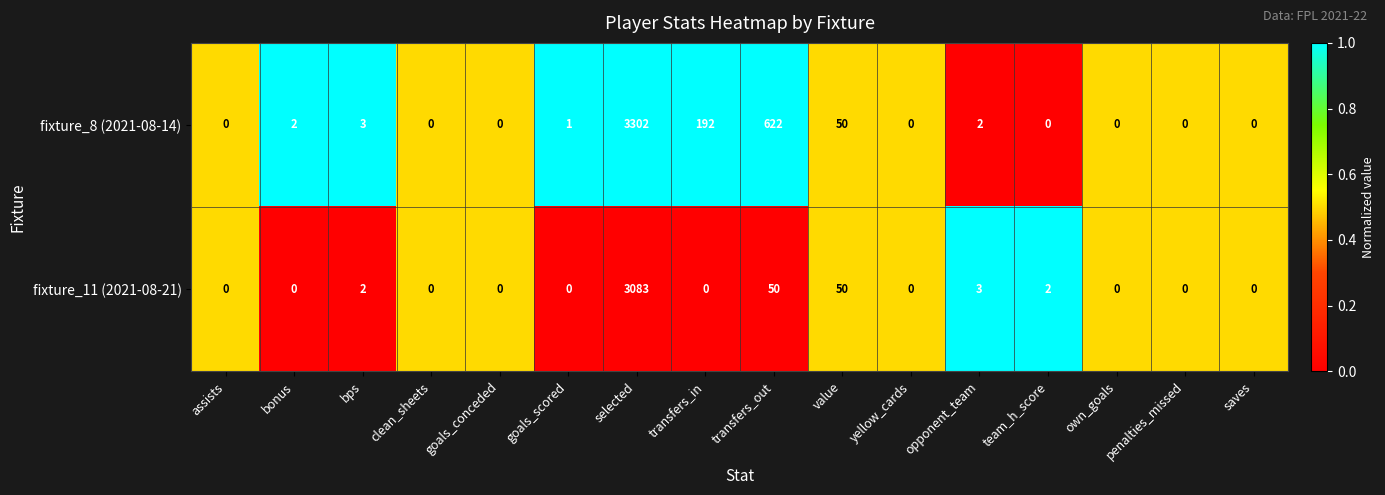

The fixture_11 (2021-08-21) series shows 3083 at selected. True or false?

True